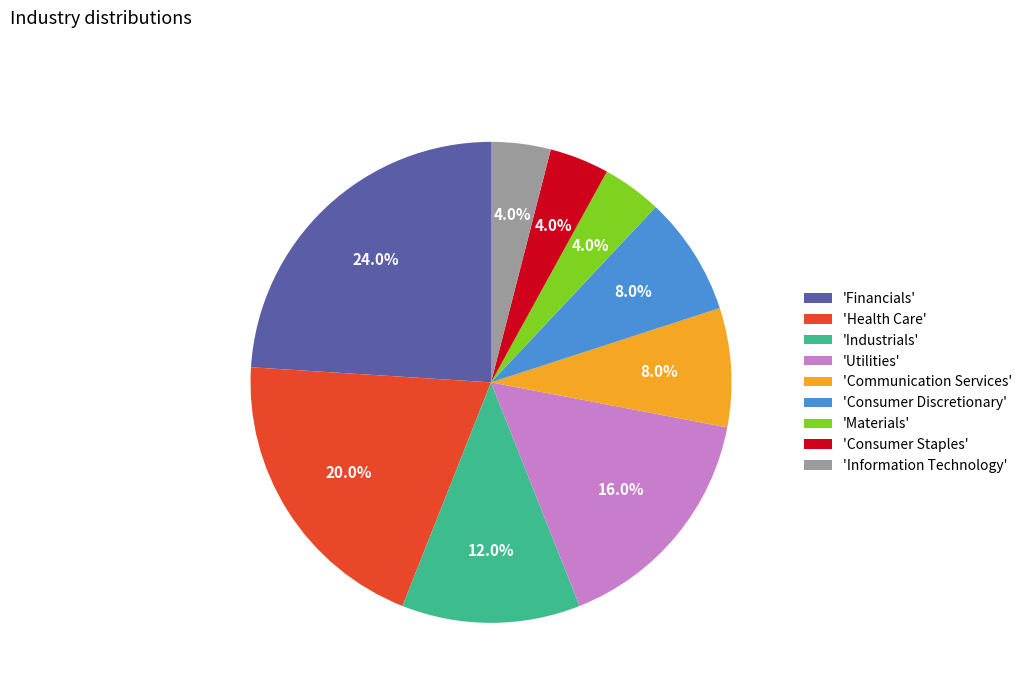

Is there a majority slice in this chart?

No